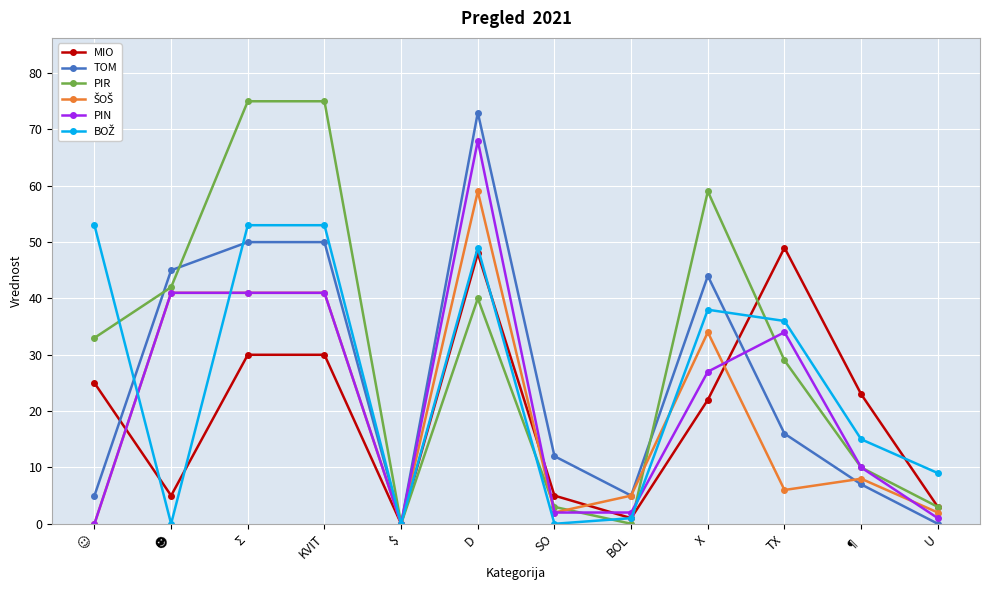

Which series has the largest total across all categories?

PIR